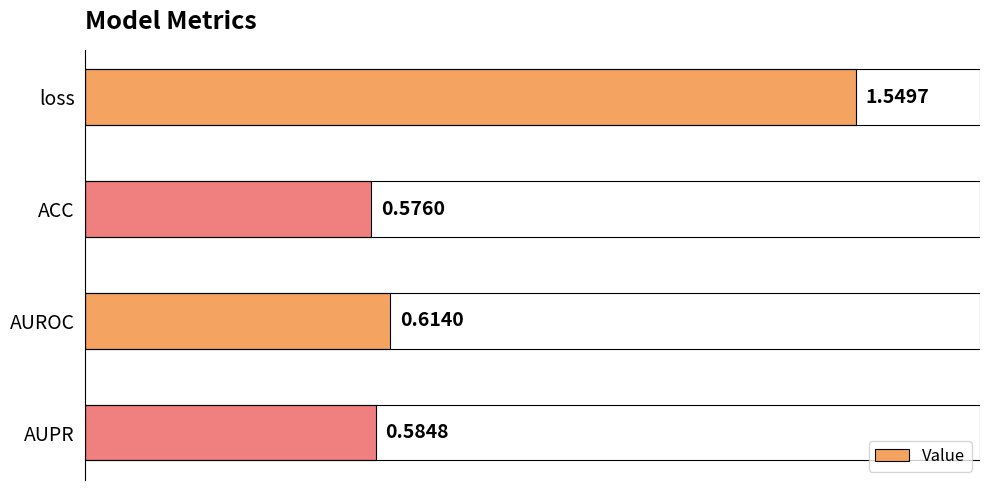

What is the average value?

0.8